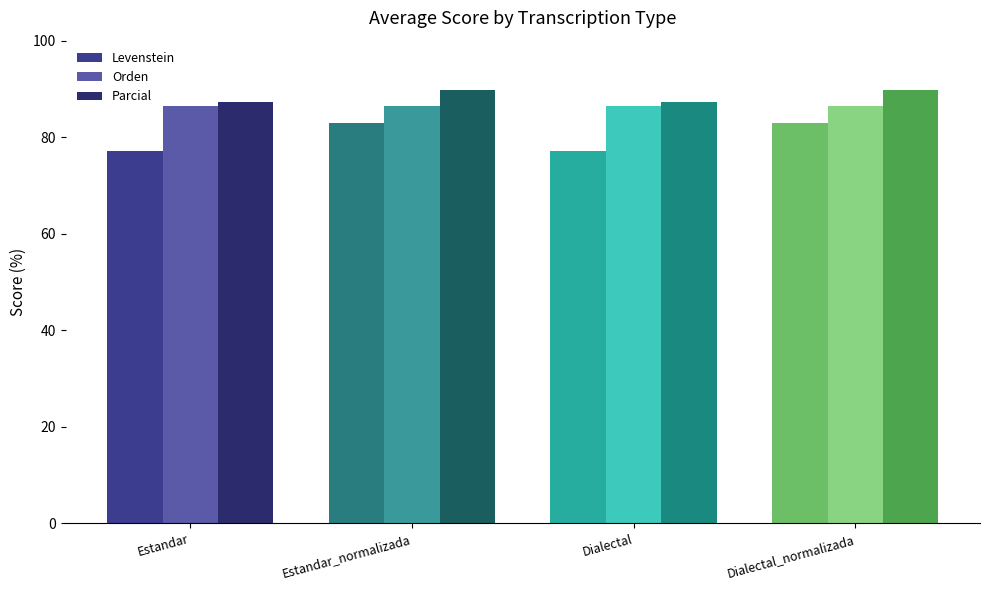

List the series in order of their overall mean, highest first.

Parcial, Orden, Levenstein